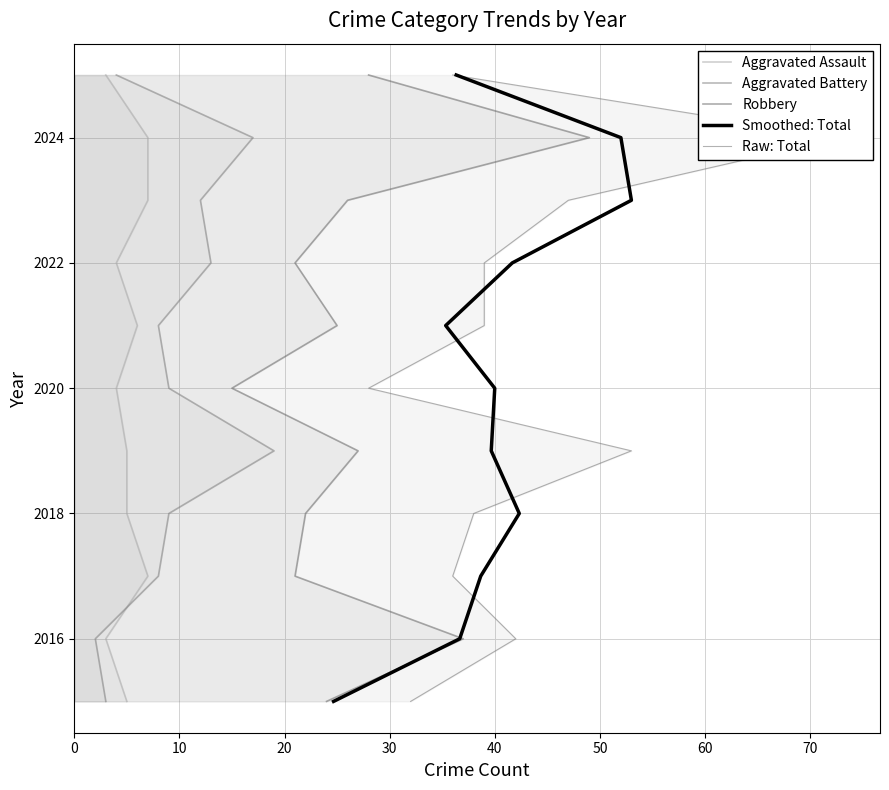

List the series in order of their peak value, lowest first.

Aggravated Assault, Aggravated Battery, Robbery, Smoothed: Total, Raw: Total